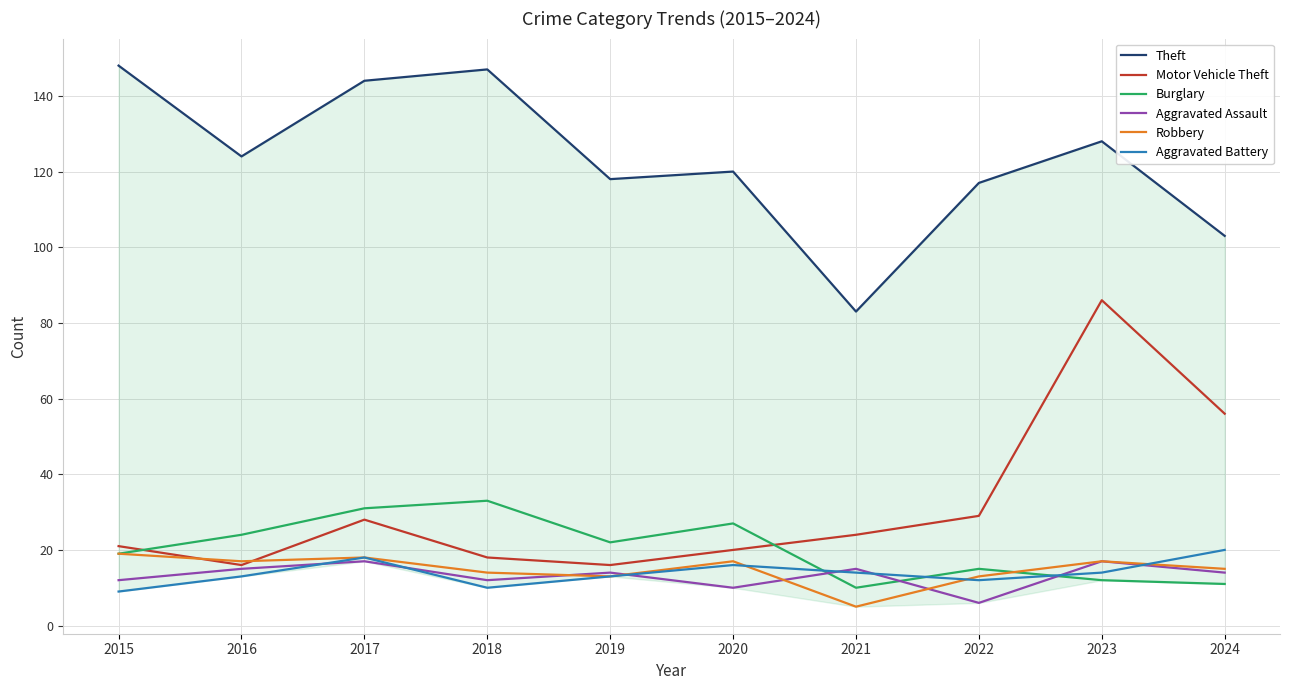

True or false: Aggravated Assault and Motor Vehicle Theft cross at least once.

False